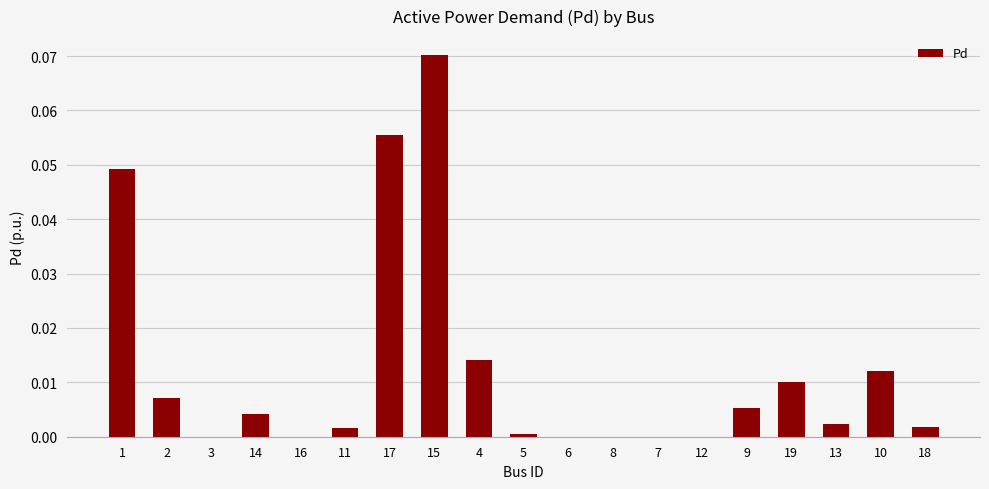

How many series are shown in this chart?

1